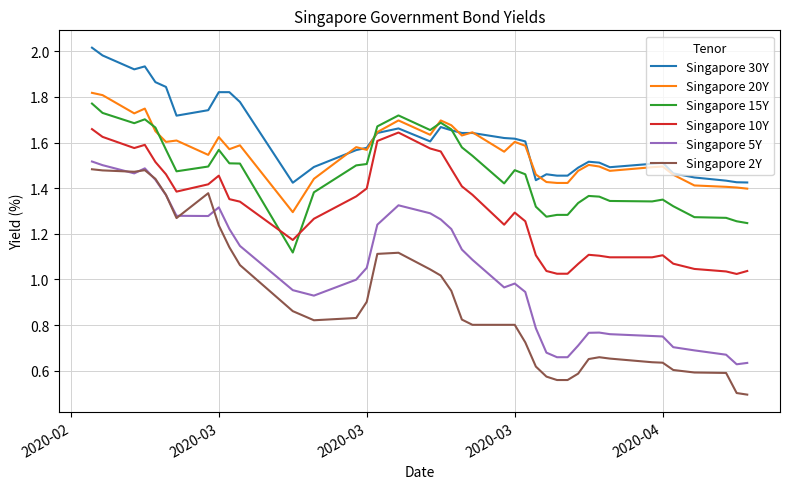

What is the smallest value displayed?

0.5